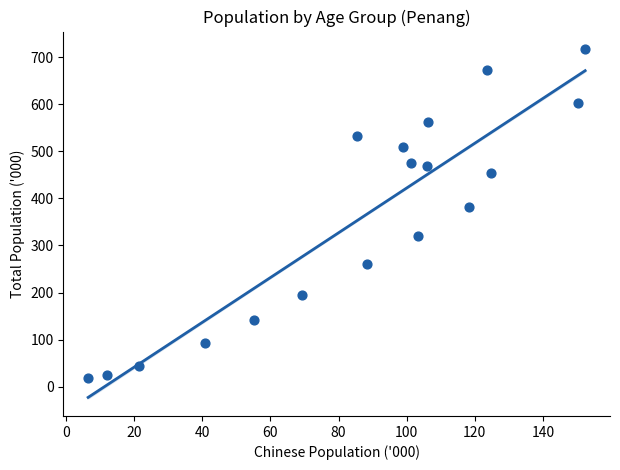

What is the range of X values (max minus min)?

145.9